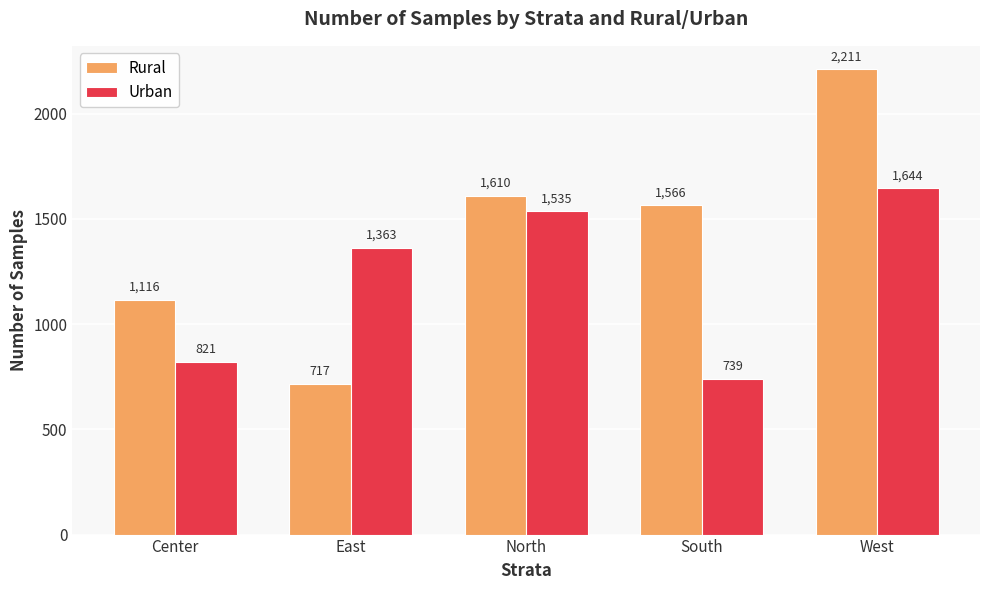

What is the smallest value displayed?

717